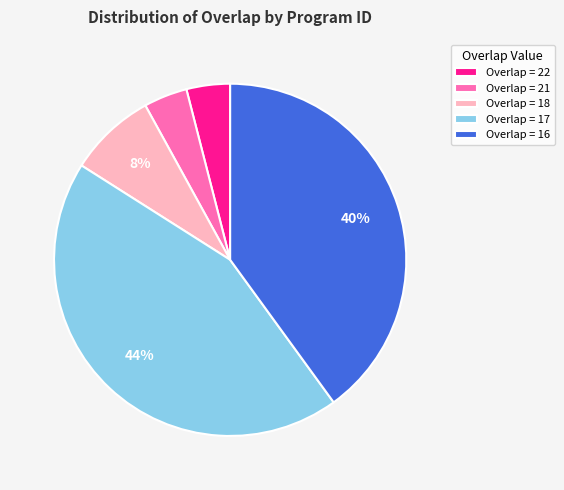

Approximately how many times larger is the value at Overlap = 16 compared to Overlap = 18?

5.0